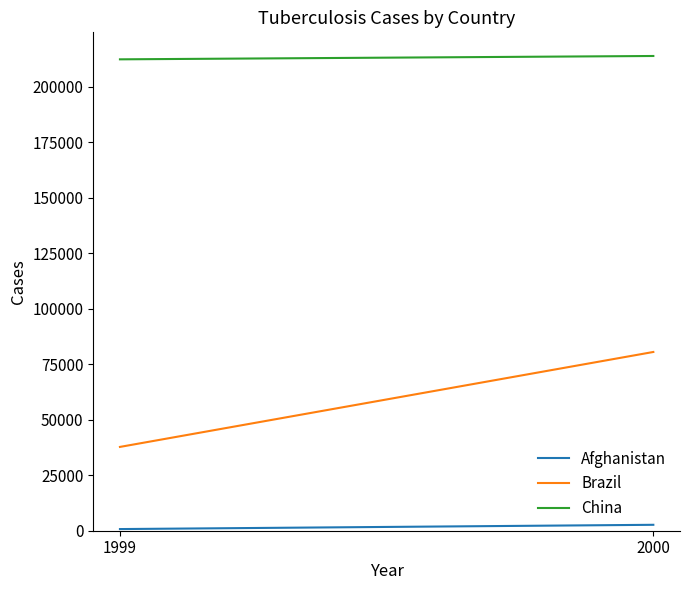

At which category is the sum across all series the highest?

2000